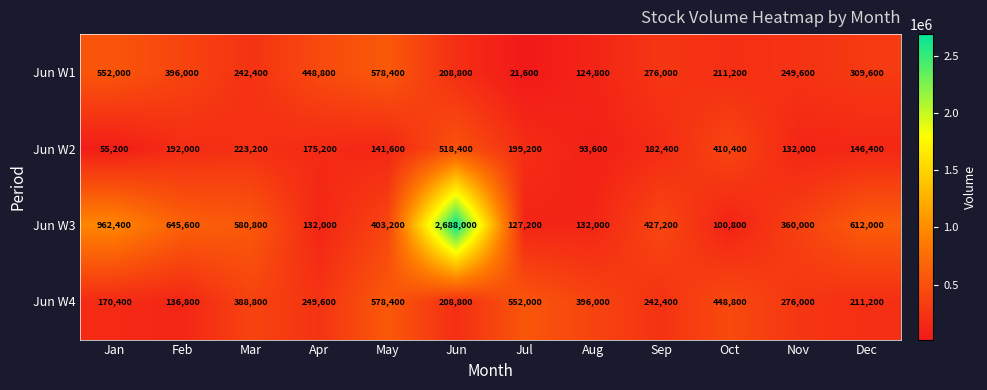

What is the maximum value for Jun W2?

518400